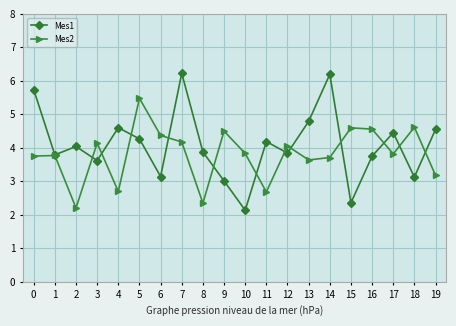

At which label does Mes2 reach its minimum?

2